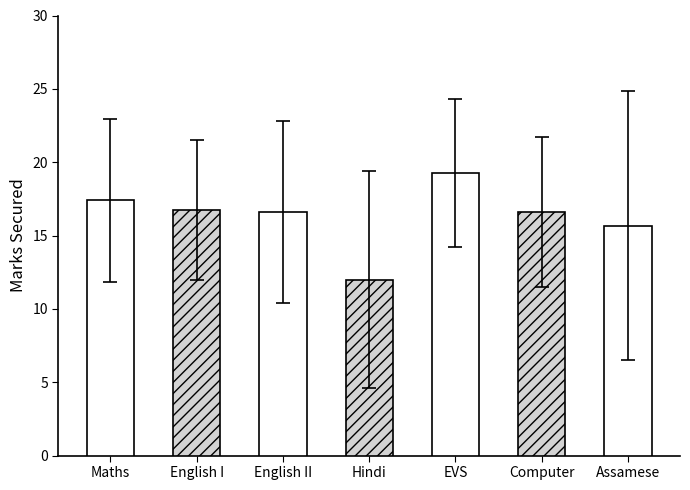

Between English II and Assamese, which is larger?

English II